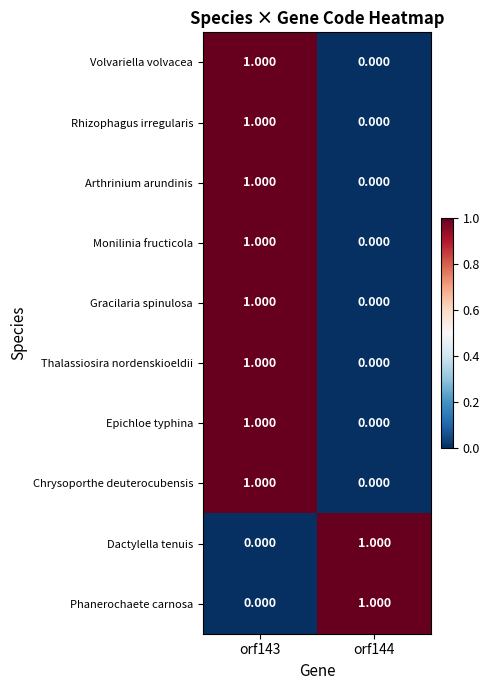

List the series in order of their peak value, lowest first.

Volvariella volvacea, Rhizophagus irregularis, Arthrinium arundinis, Monilinia fructicola, Gracilaria spinulosa, Thalassiosira nordenskioeldii, Epichloe typhina, Chrysoporthe deuterocubensis, Dactylella tenuis, Phanerochaete carnosa